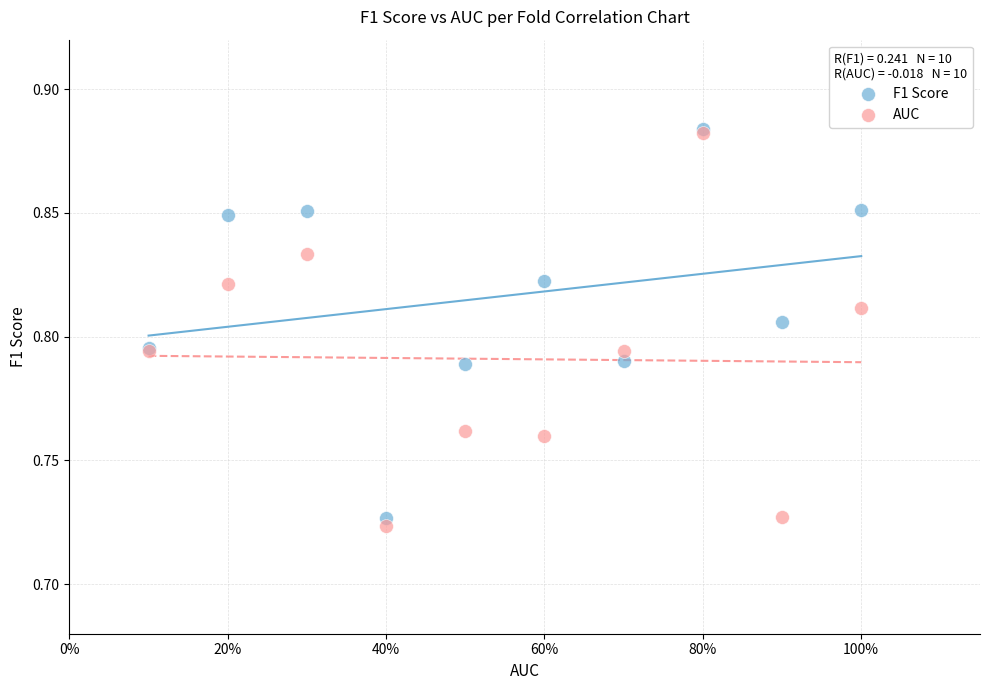

What are all the series names shown in the legend?

F1 Score, AUC